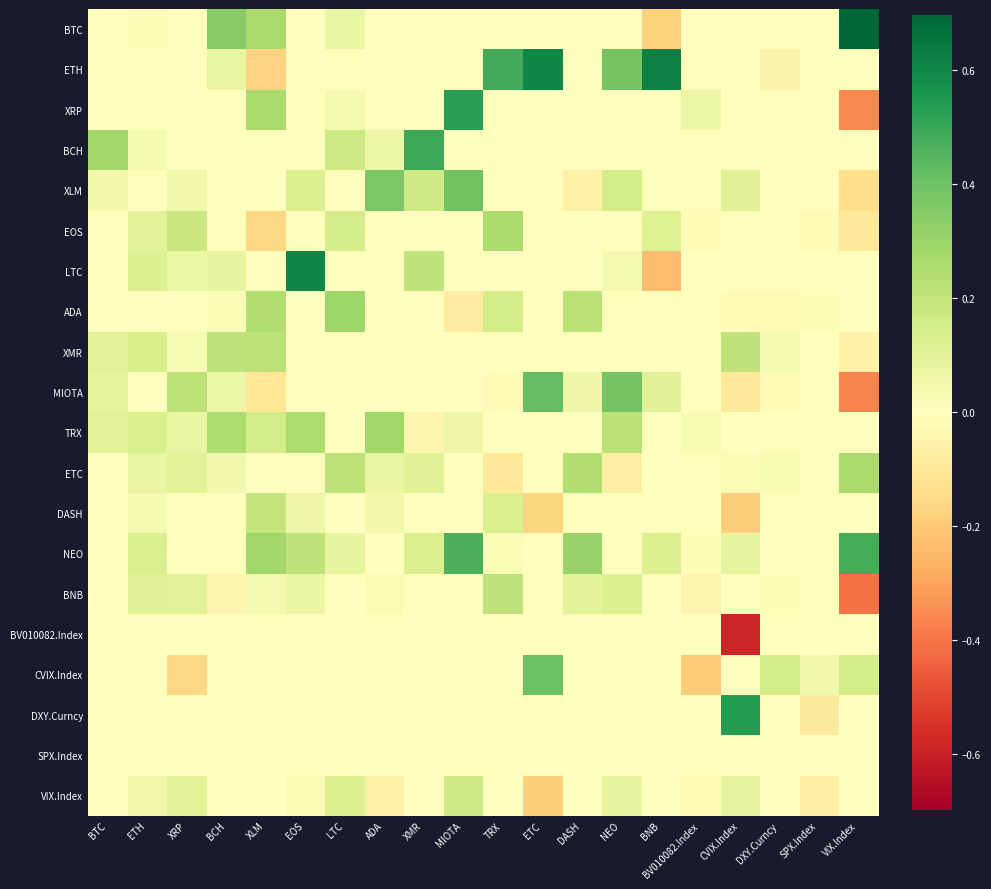

What is the maximum value shown in the chart?

0.7